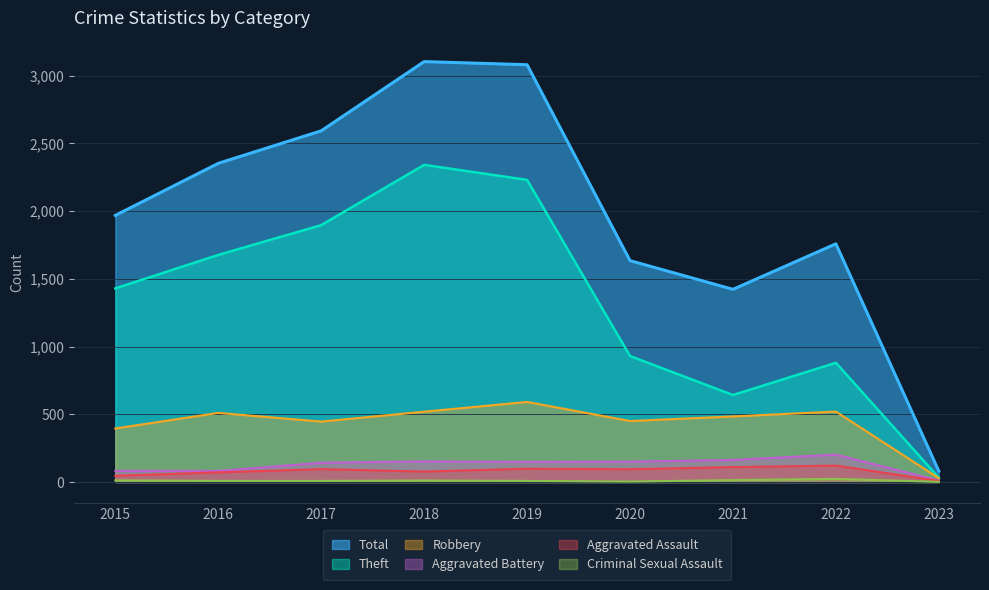

At which label is Robbery closest to 309?

2015